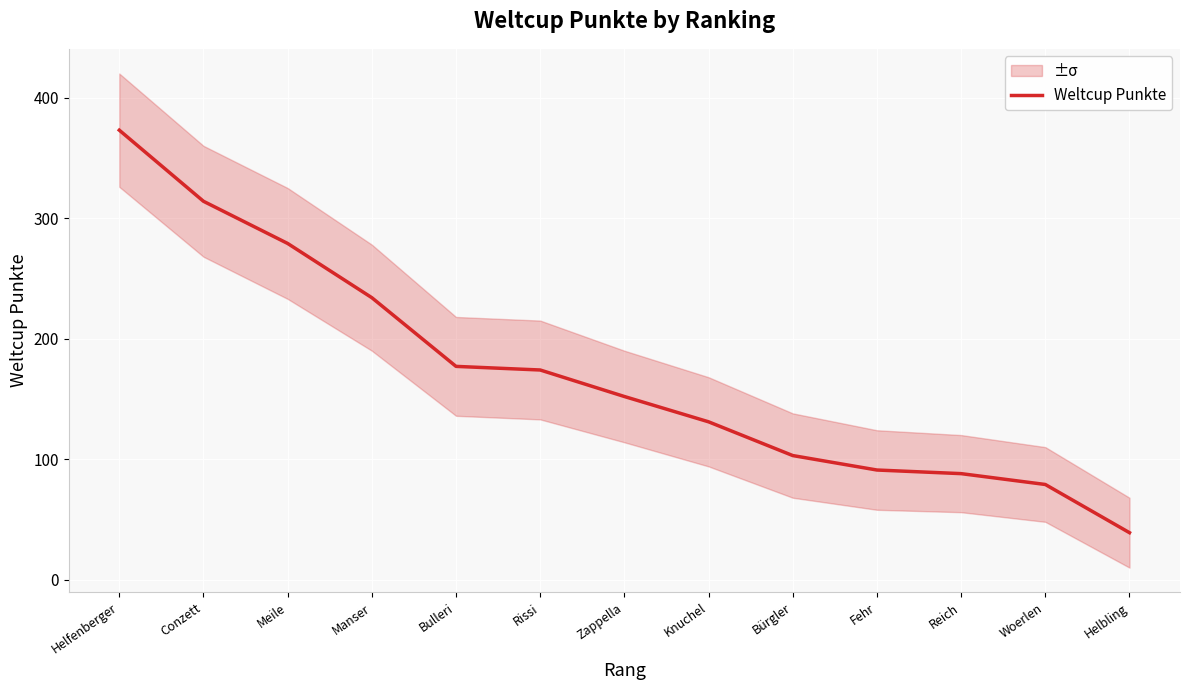

Read the value at Helfenberger.

373